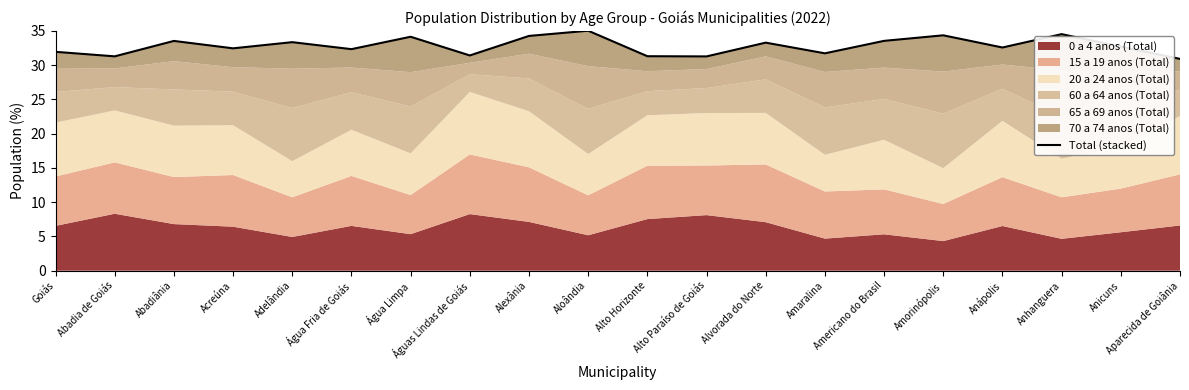

Where is the data nearest to the value 32?

Goiás